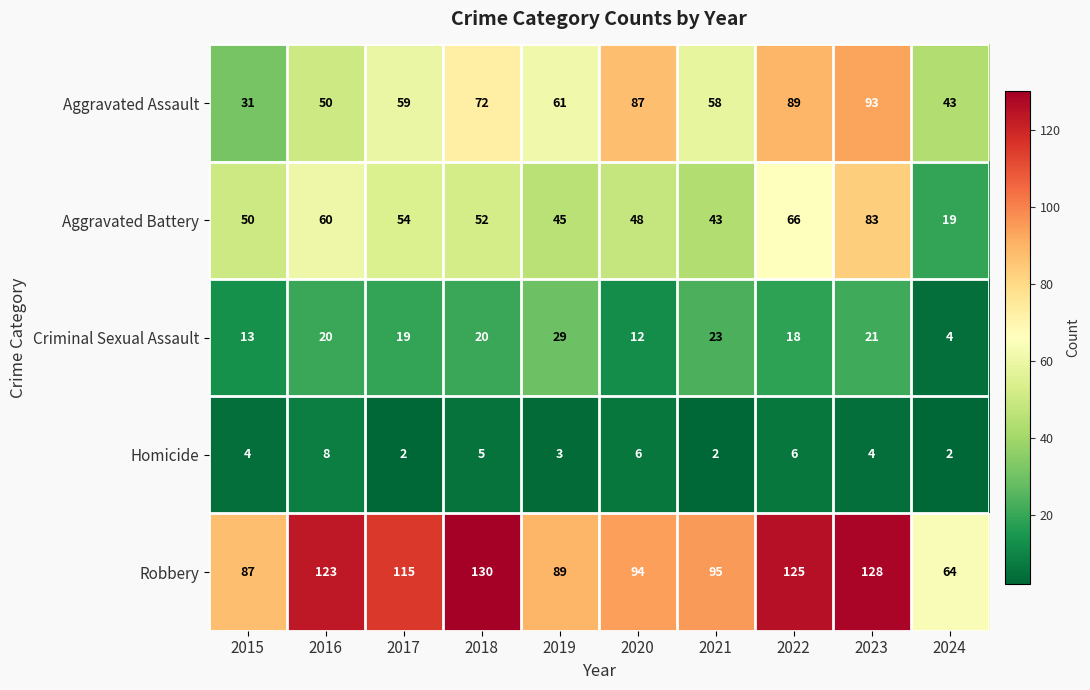

At which category does the chart reach its peak across all series?

2018